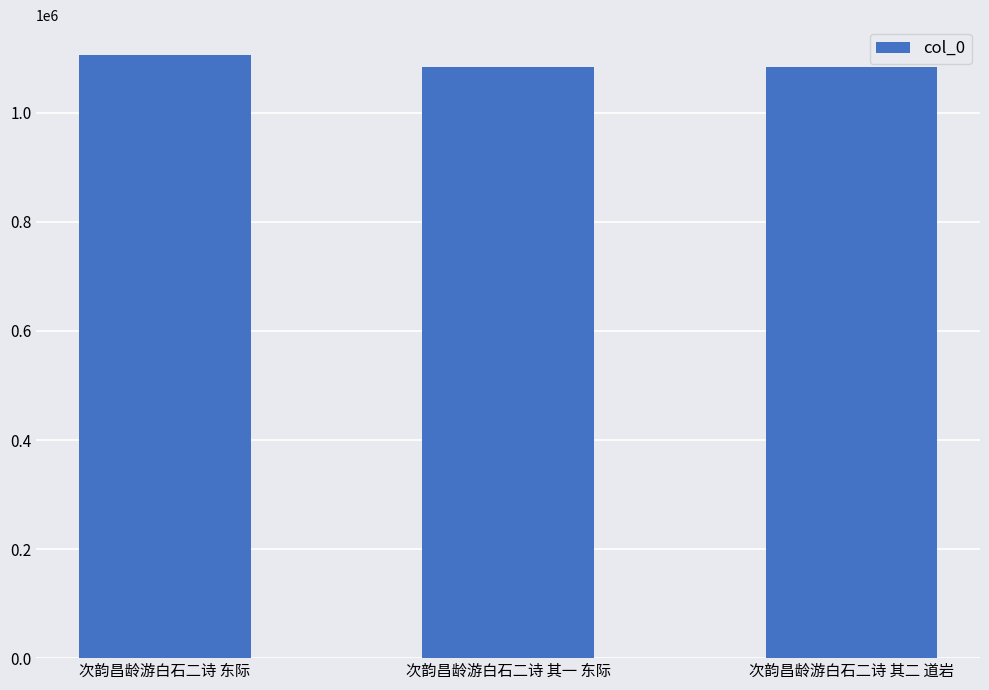

Which label corresponds to the largest value in the chart?

次韵昌龄游白石二诗 东际